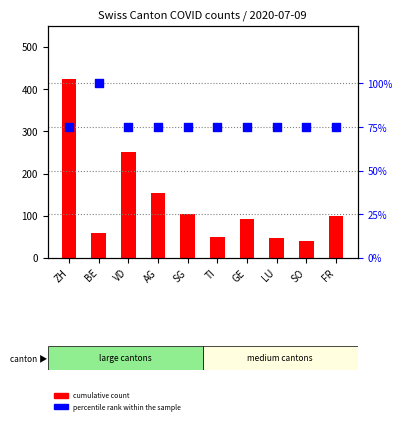

Is the value of percentile rank within the sample at ZH greater than the value of cumulative count at LU?

Yes